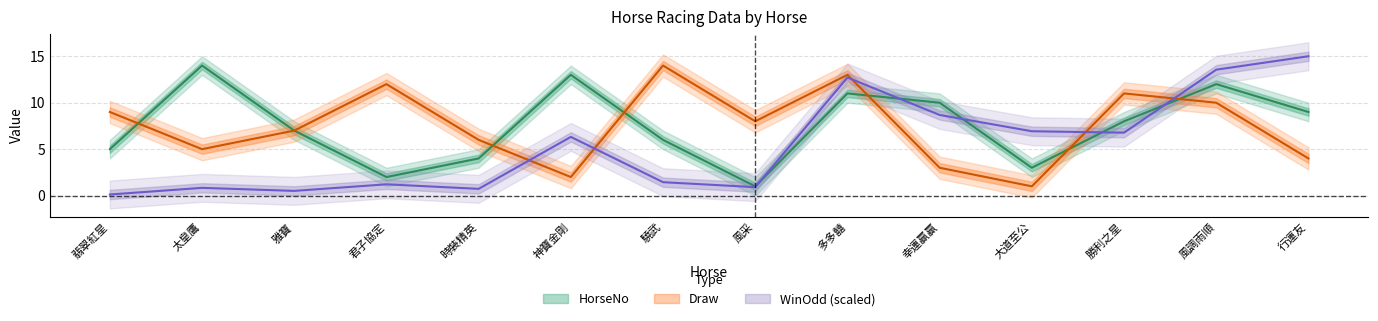

What is the maximum value for Draw?

14.0